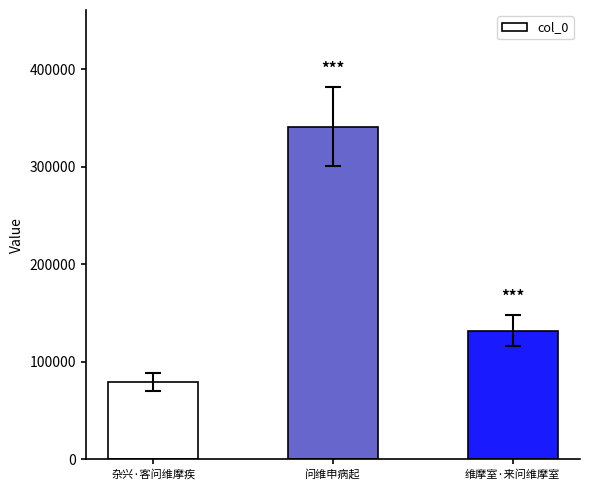

Reading left to right, transcribe all the data shown in this chart.

杂兴·客问维摩疾=79347	问维申病起=341304	维摩室·来问维摩室=131999